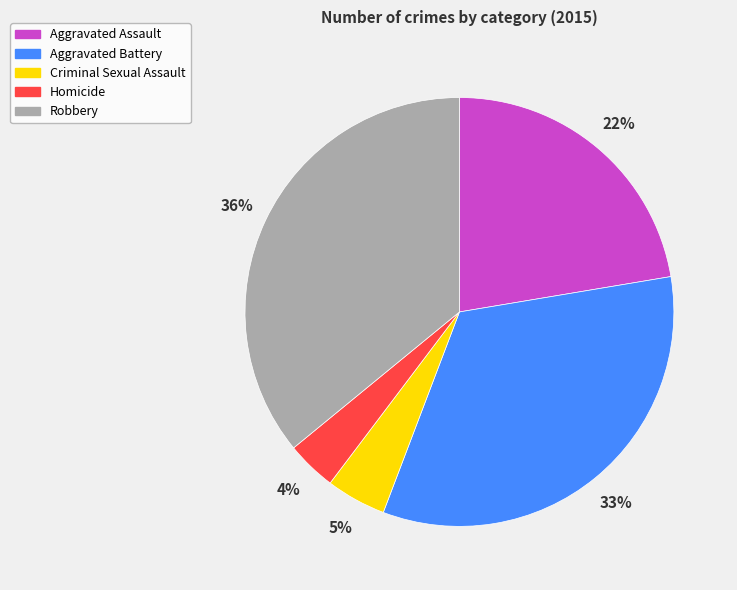

Rank the categories by value from highest to lowest.

Robbery, Aggravated Battery, Aggravated Assault, Criminal Sexual Assault, Homicide